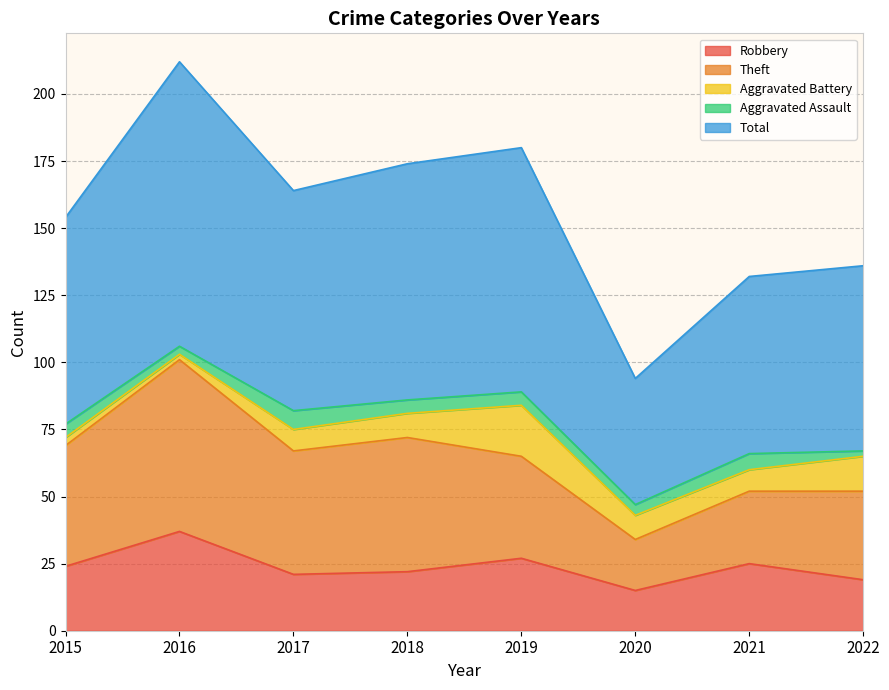

What is the approximate value of Robbery at 2018, to the nearest 5?

20